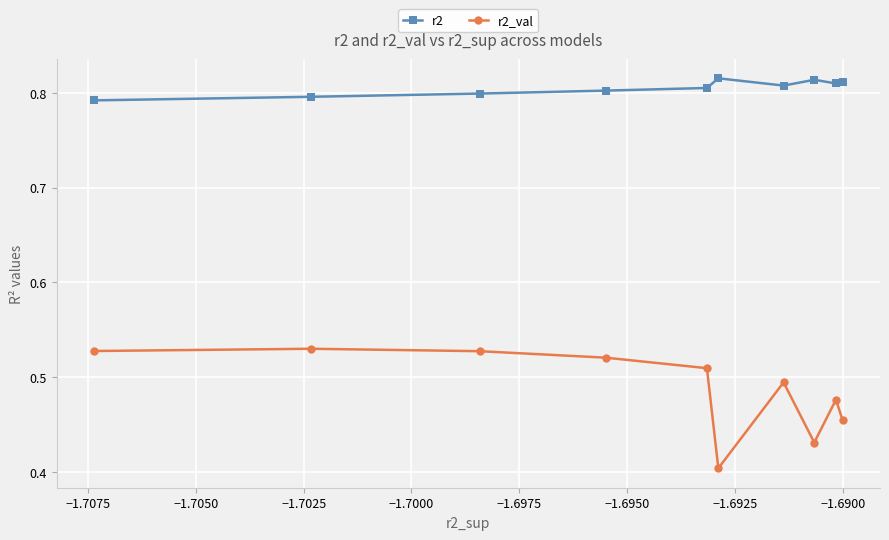

Which series has the largest total across all categories?

r2